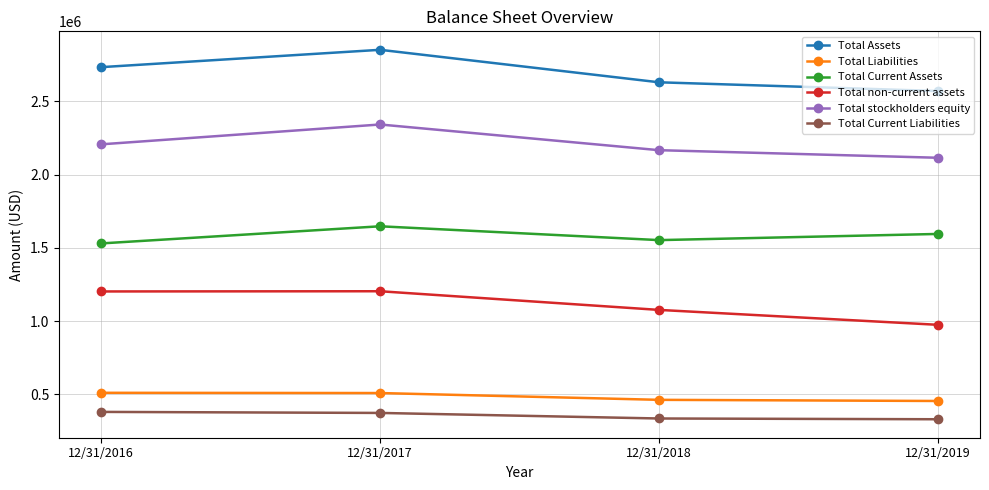

What is the difference between the maximum and minimum values in the Total Current Liabilities series?

50165